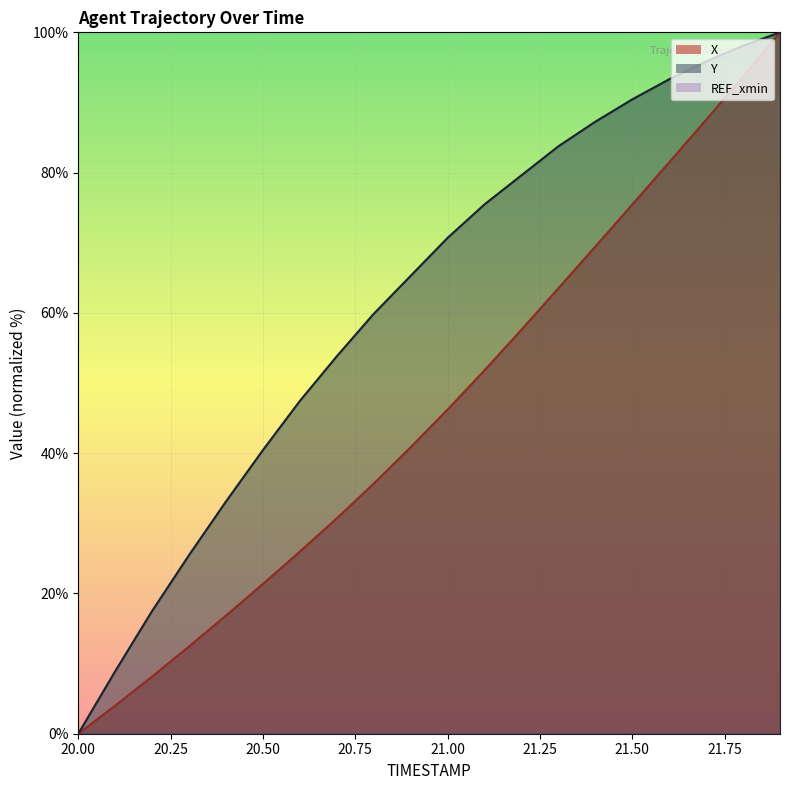

How many categories are shown in the chart?

20